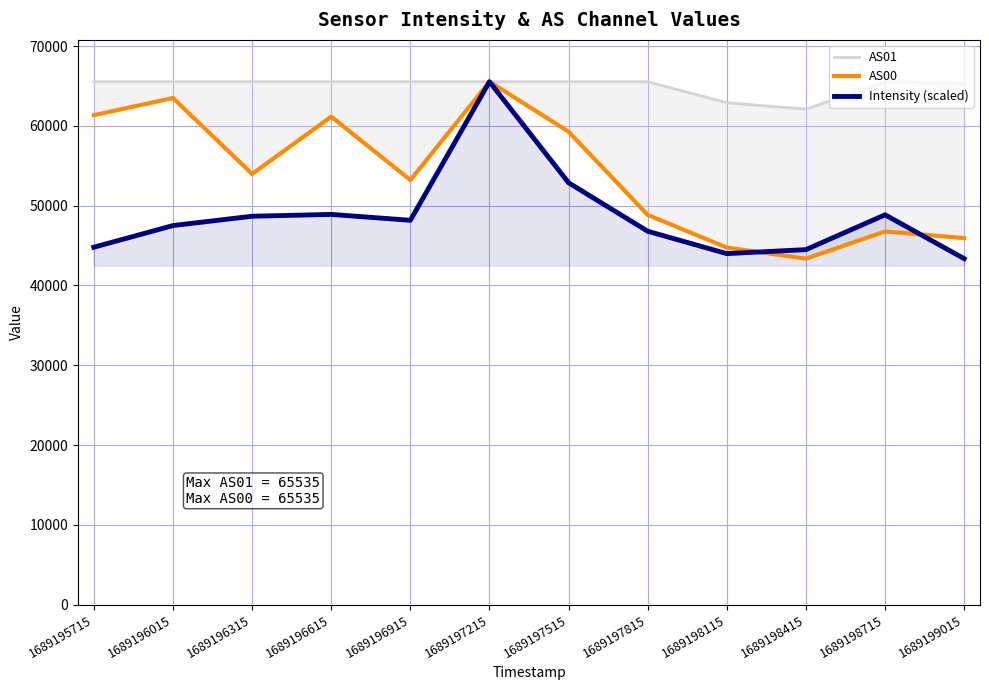

List the series in order of their overall mean, highest first.

AS01, AS00, Intensity (scaled)